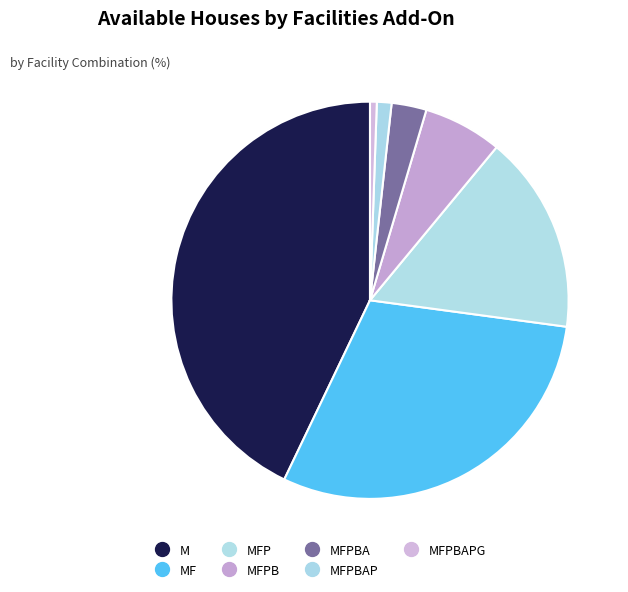

Which slice is the smallest?

MFPBAPG